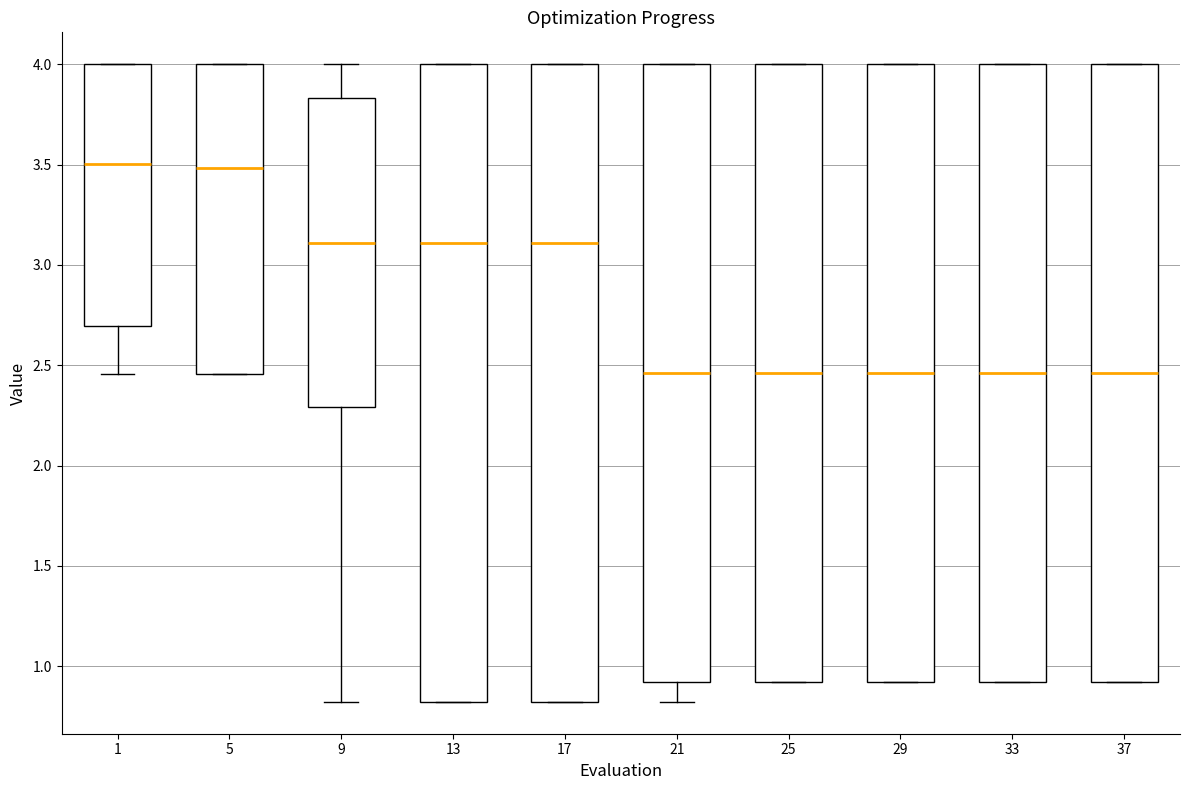

Where is the lower edge of the box at x = 17 on the y-axis? The values are not printed on the chart, so give them approximately, as read against the axis.

0.80